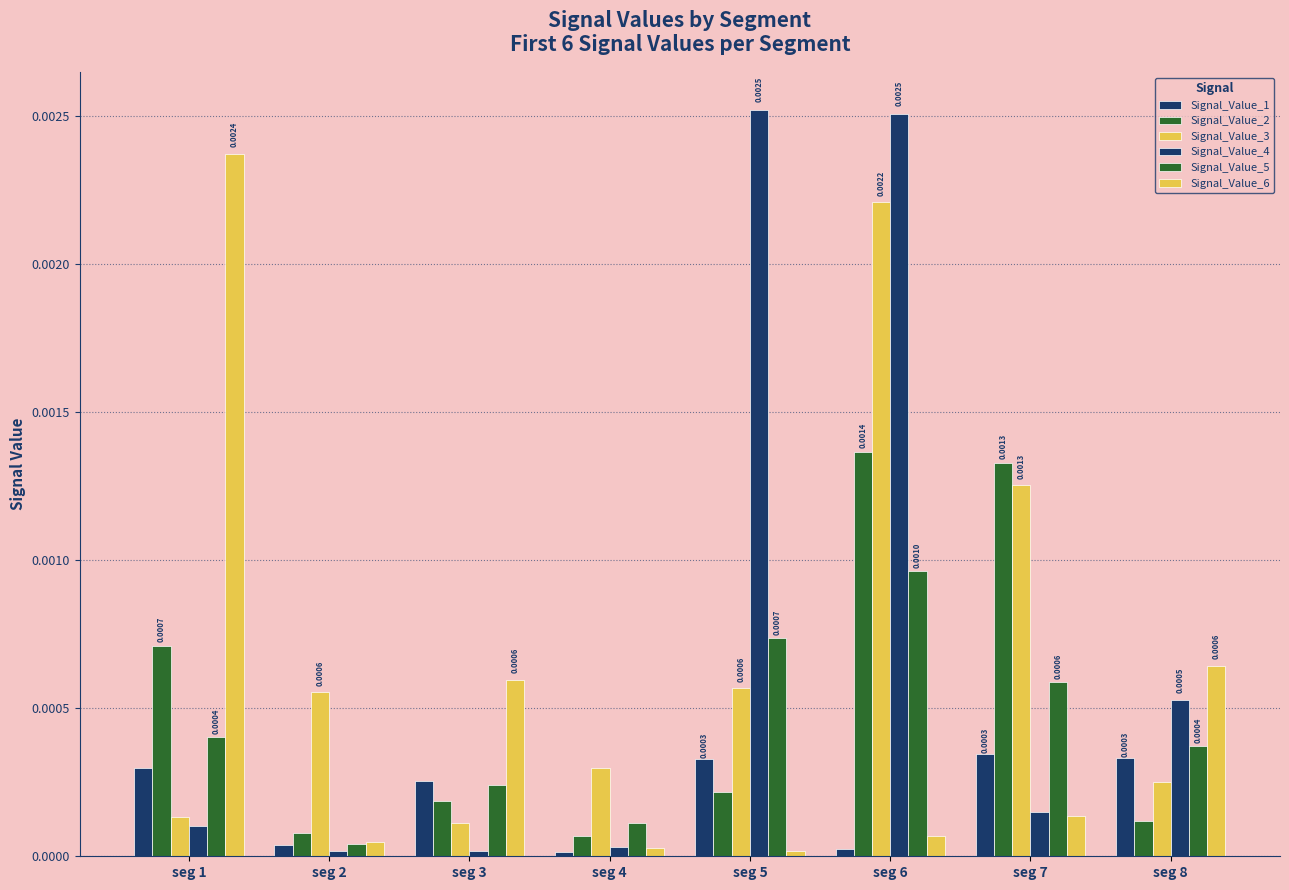

Does the chart contain any negative values?

No